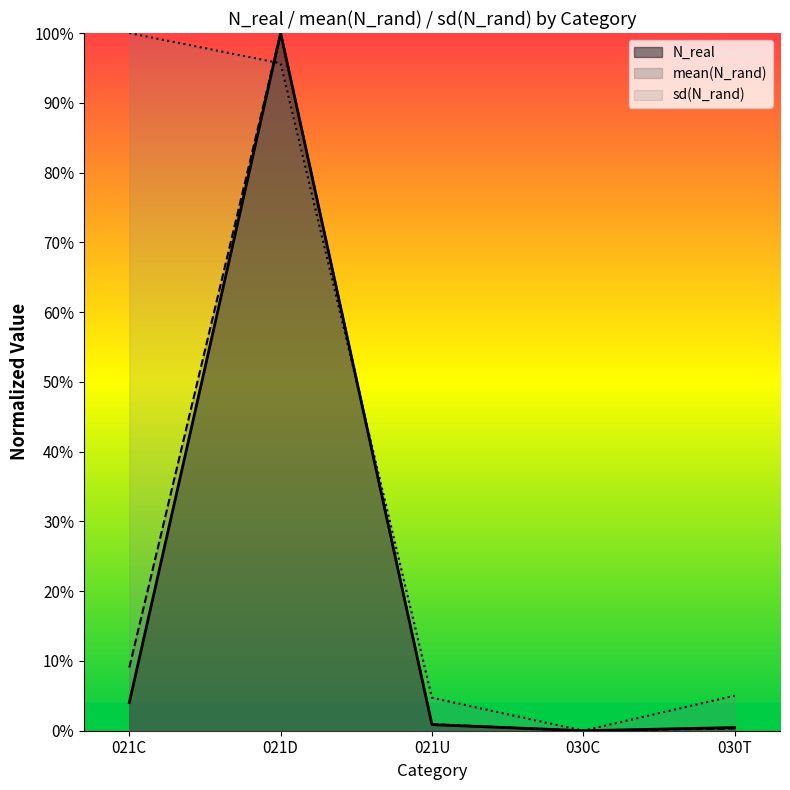

At 021D, list the series in order from largest to smallest.

N_real, mean(N_rand), sd(N_rand)